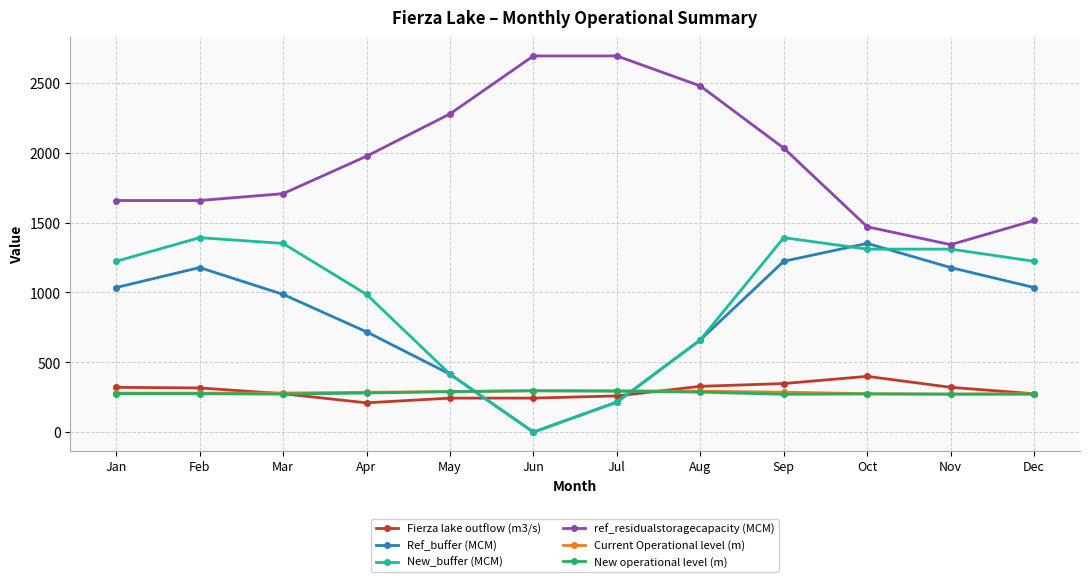

What is the difference between the New_buffer (MCM) values at May and Feb?

977.0